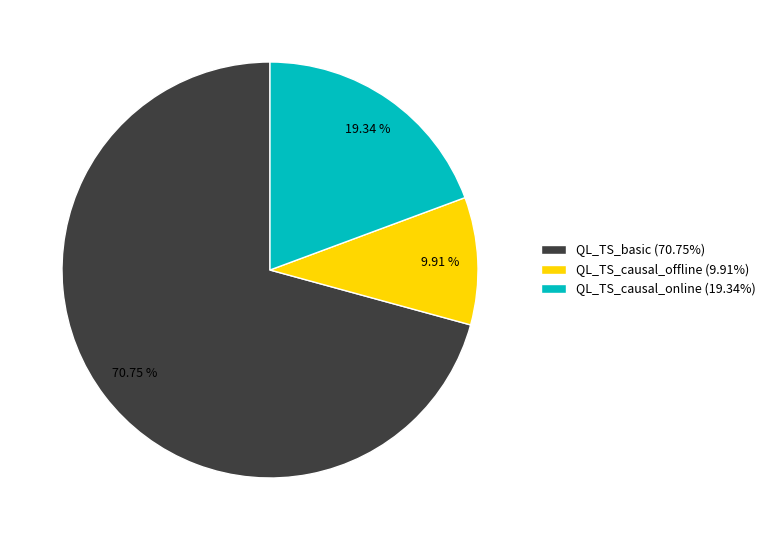

To the nearest percent, what is the difference between the QL_TS_basic and QL_TS_causal_online slice percentages?

51%